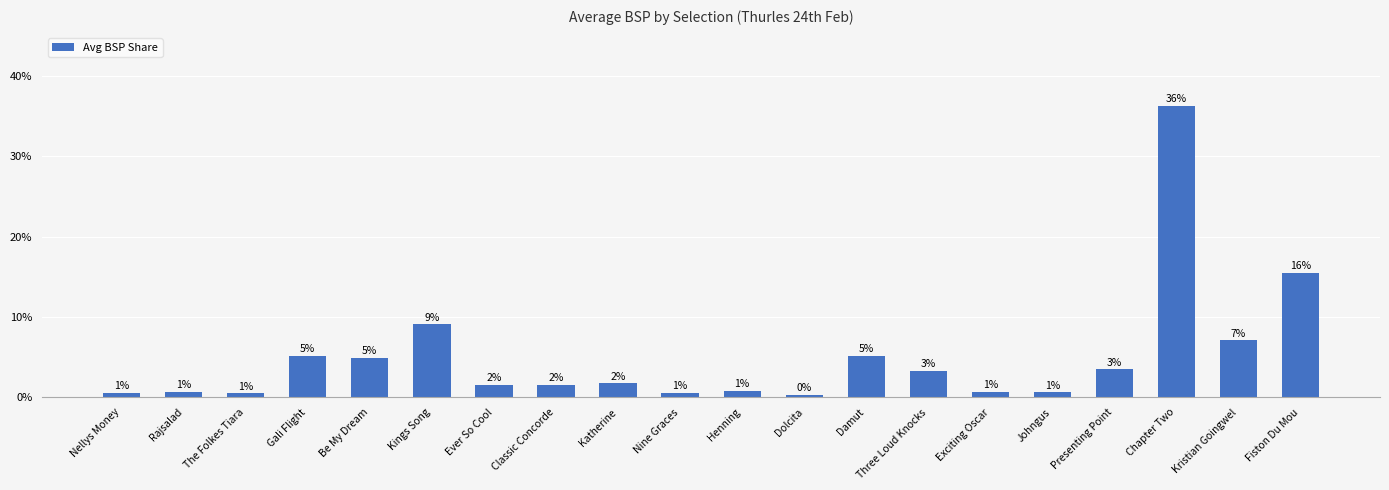

What is the difference between the second highest and second lowest values?

15.0